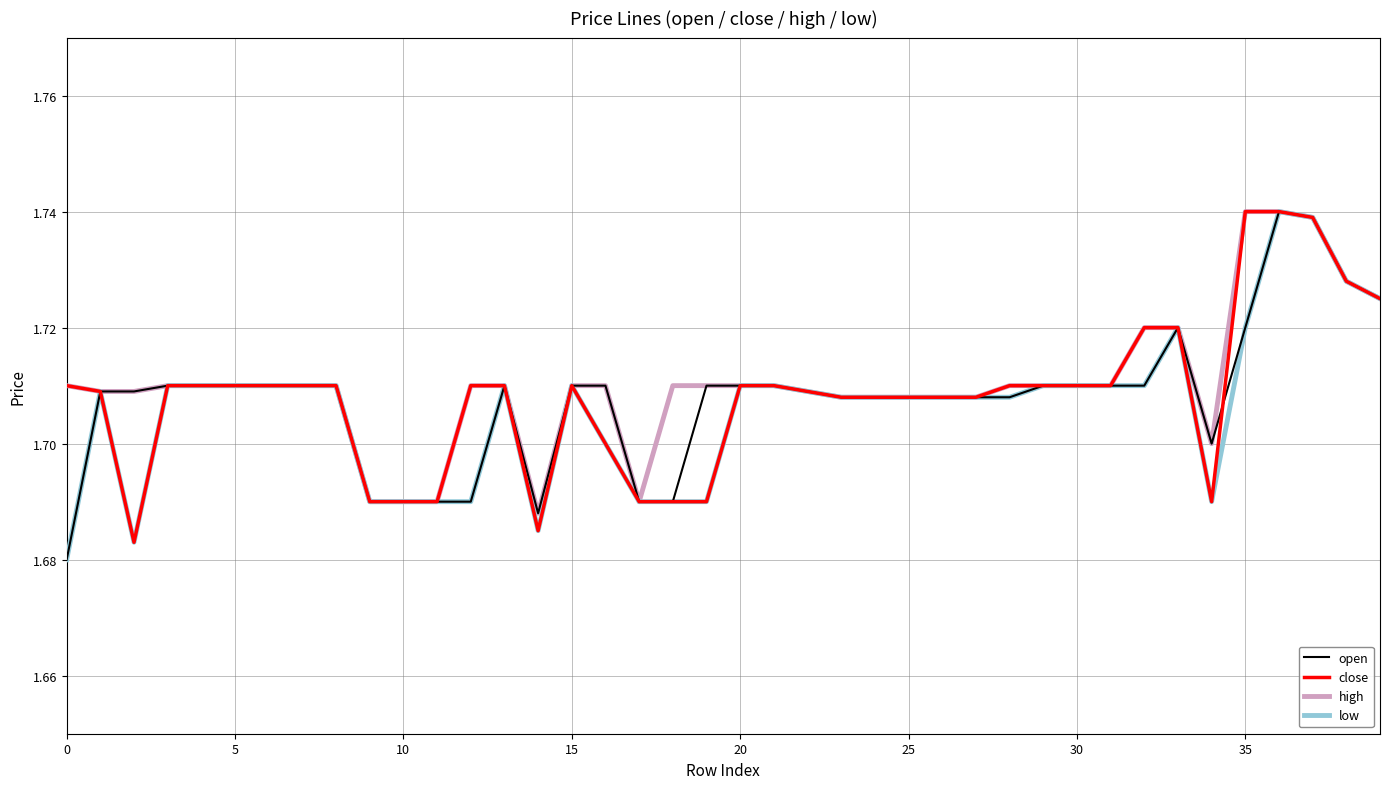

True or false: low and high cross at least once.

False